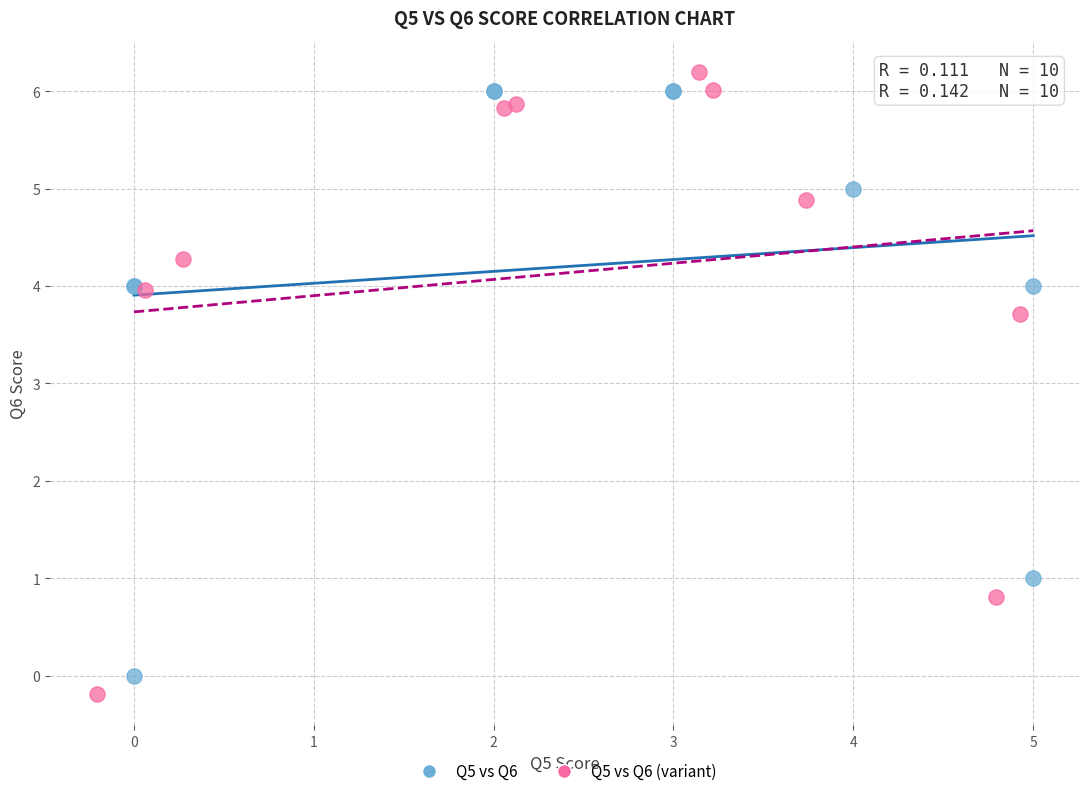

Which series has the widest spread of Y values?

Q5 vs Q6 (variant)